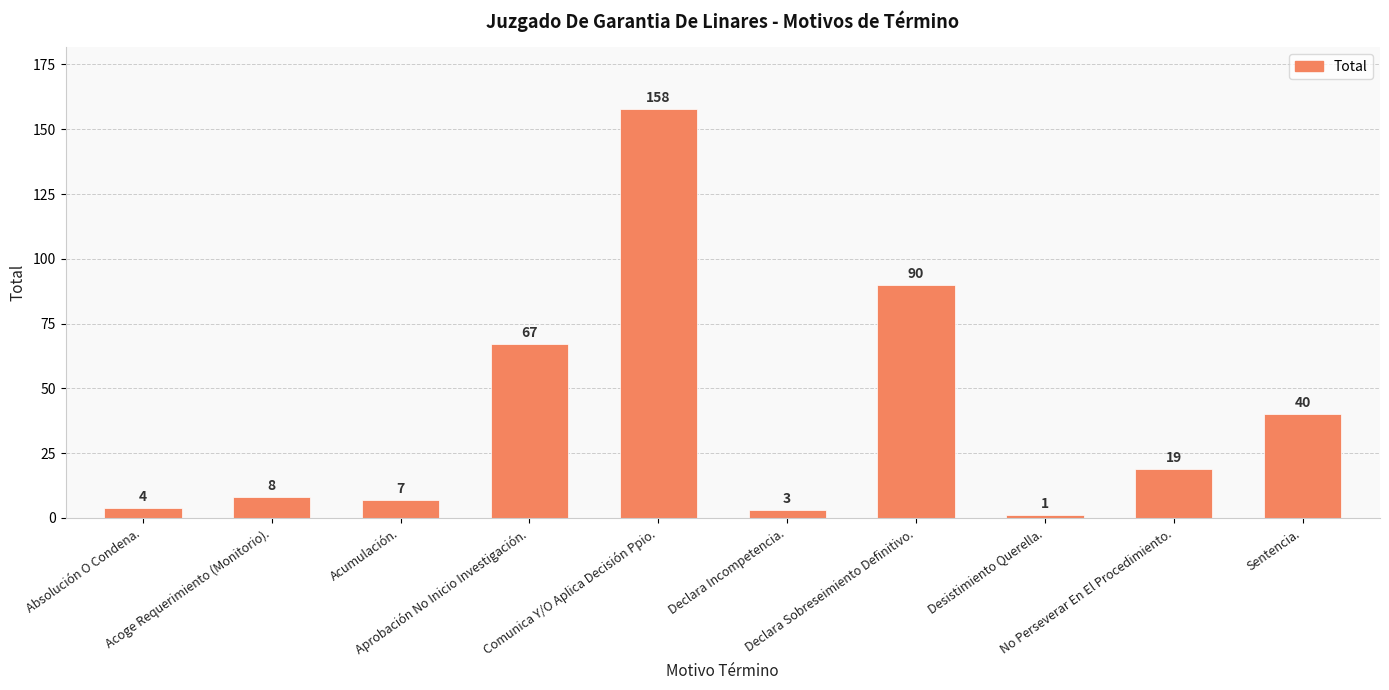

At which category does the chart reach its peak across all series?

Comunica Y/O Aplica Decisión Ppio.